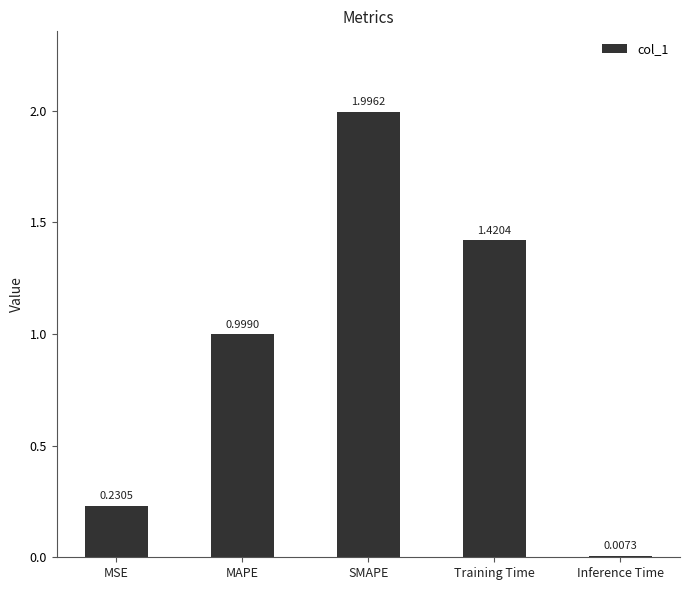

What is the difference between the values at Inference Time and SMAPE?

2.0